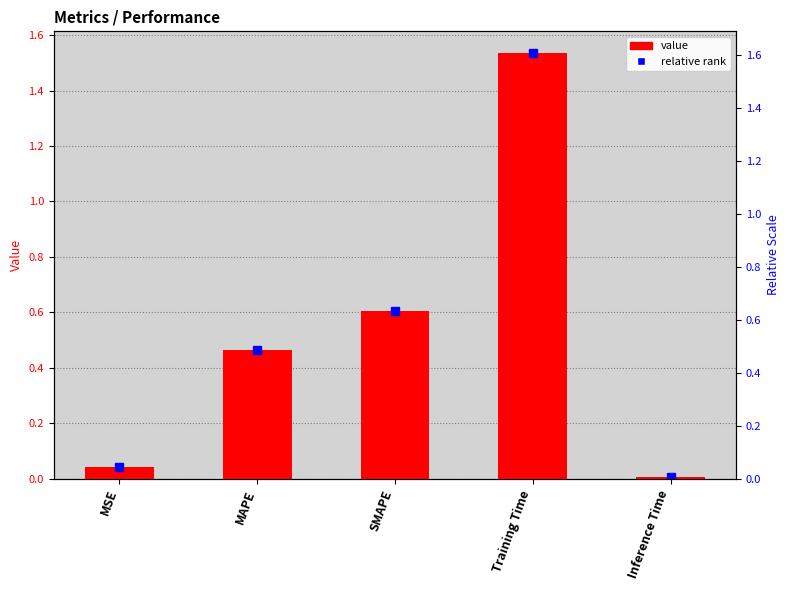

Reading left to right, extract all data points from this chart.

0.0	0.5	0.6	1.5	0.0